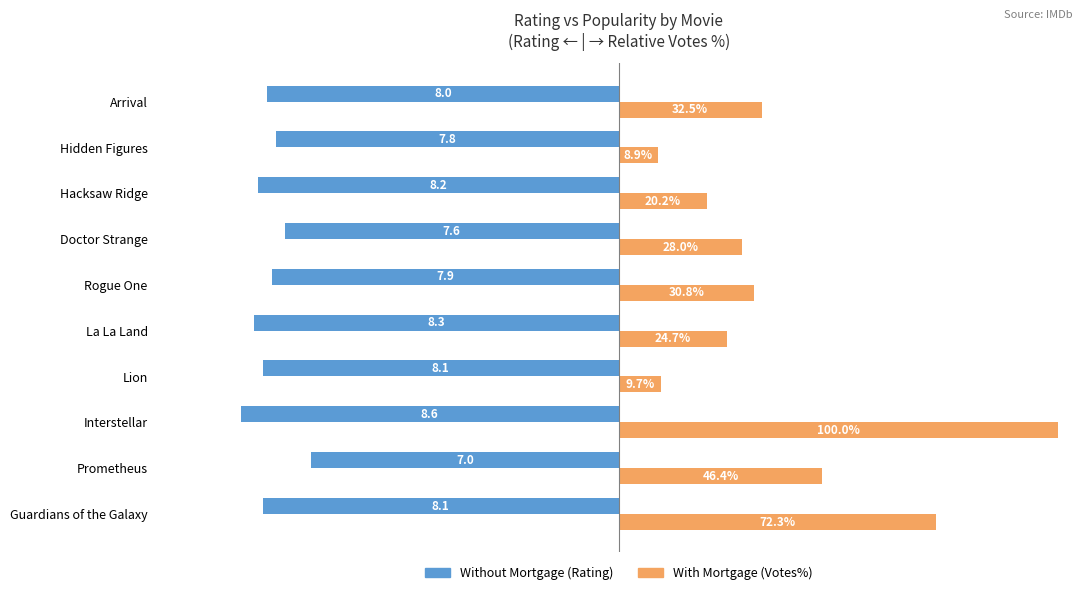

At which category is the sum across all series the highest?

Interstellar